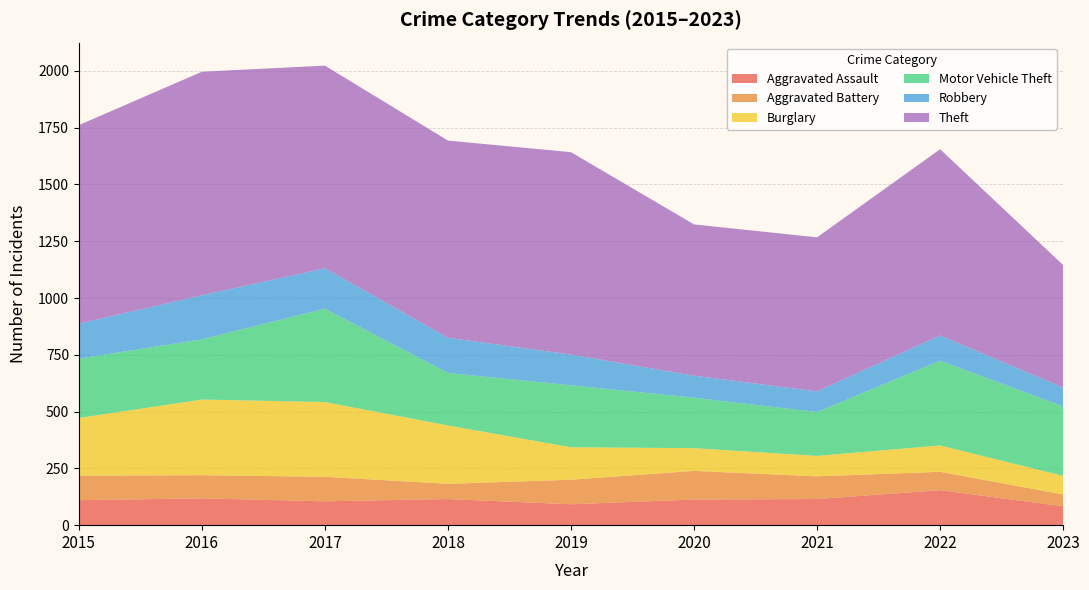

Reading left to right, what are all the values shown in this chart?

Aggravated Assault: 2015=110	2016=118	2017=105	2018=115	2019=92	2020=113	2021=115	2022=154	2023=83
Aggravated Battery: 2015=108	2016=102	2017=108	2018=67	2019=108	2020=126	2021=100	2022=81	2023=52
Burglary: 2015=254	2016=333	2017=329	2018=257	2019=143	2020=100	2021=90	2022=116	2023=82
Motor Vehicle Theft: 2015=261	2016=265	2017=411	2018=231	2019=273	2020=222	2021=193	2022=373	2023=306
Robbery: 2015=154	2016=194	2017=178	2018=155	2019=135	2020=97	2021=91	2022=111	2023=83
Theft: 2015=874	2016=984	2017=892	2018=868	2019=891	2020=666	2021=678	2022=820	2023=539